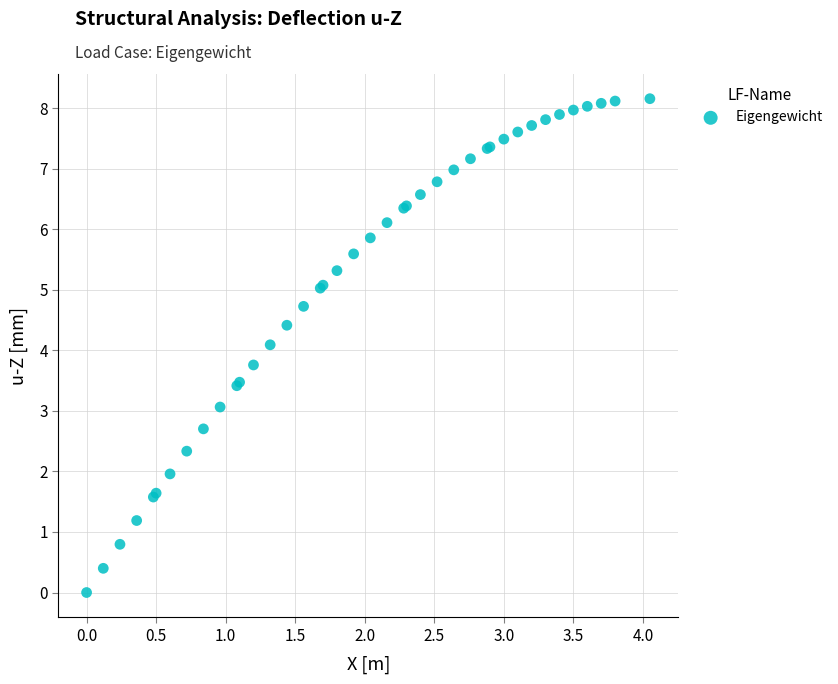

What Y value in the scatter plot is closest to 4?

4.1